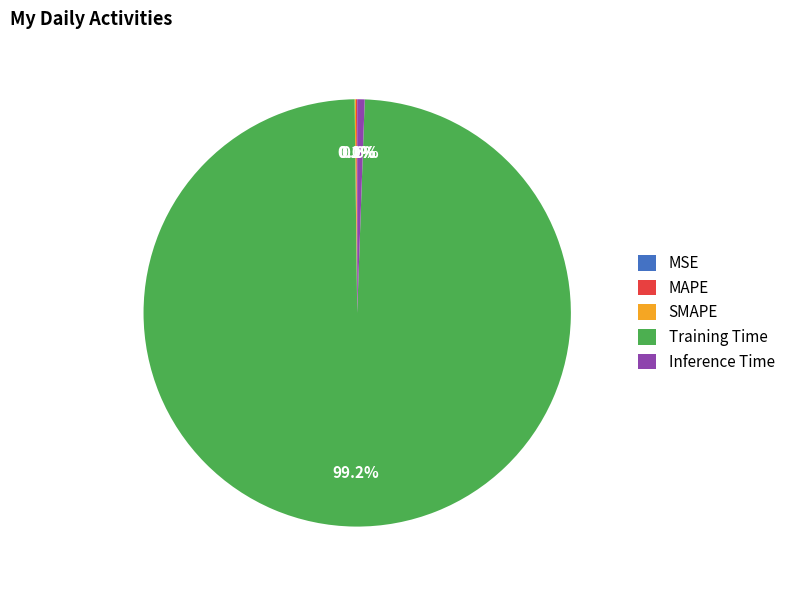

To the nearest percent, what percentage of the pie is Inference Time?

1%